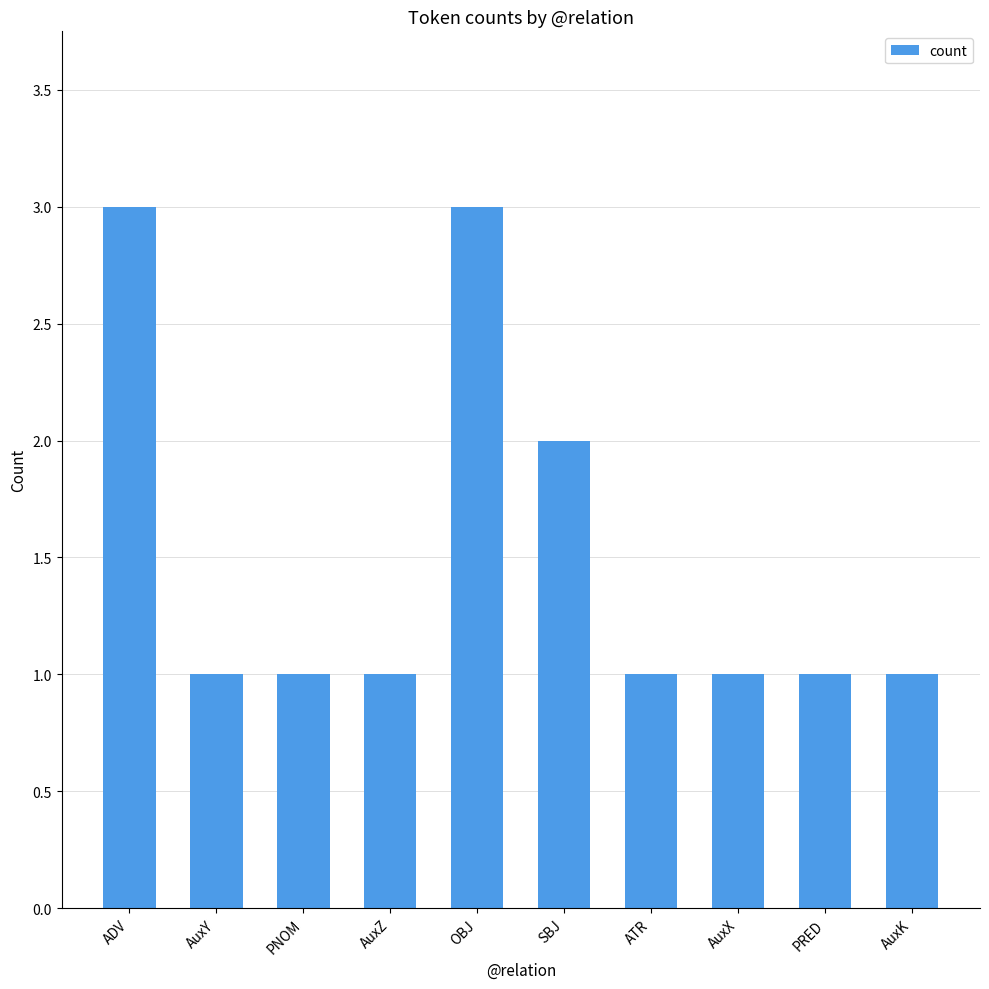

What is the greatest value displayed?

3